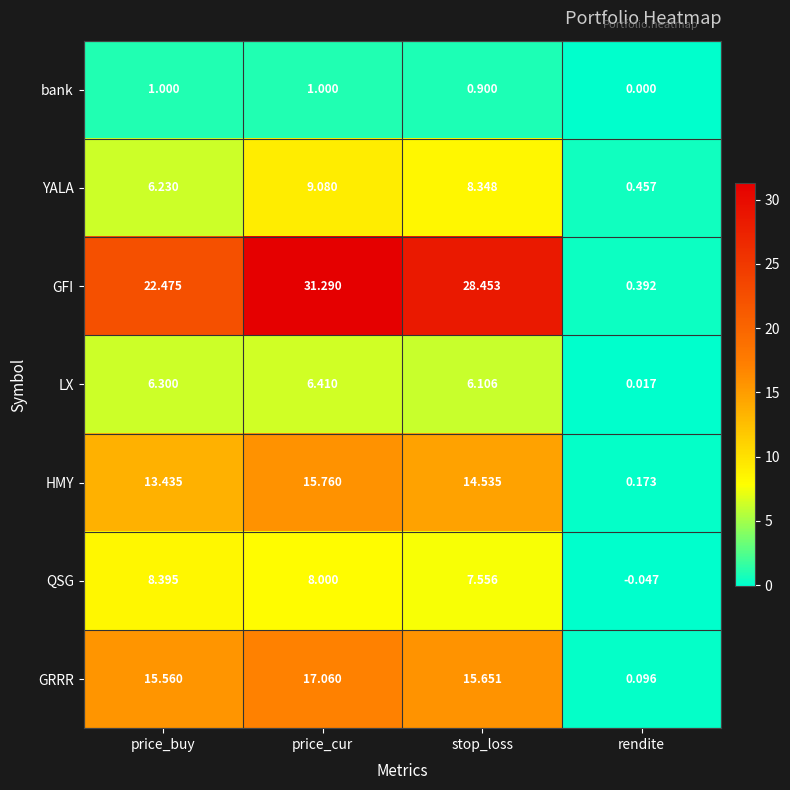

At which category does the chart reach its minimum across all series?

rendite